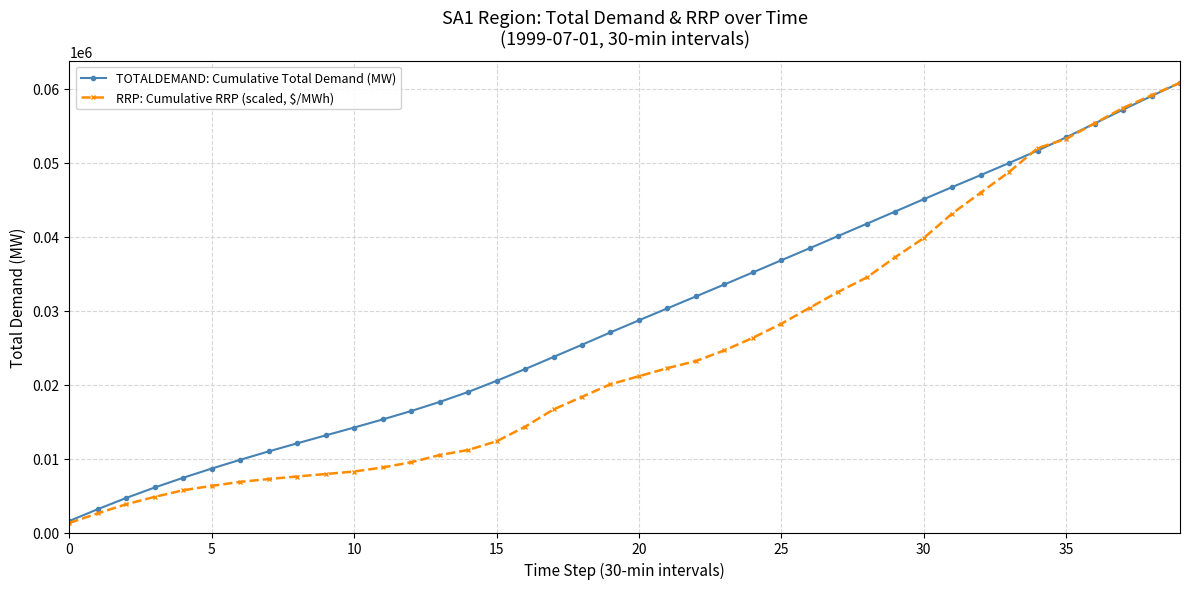

What is the greatest value displayed?

60804.7